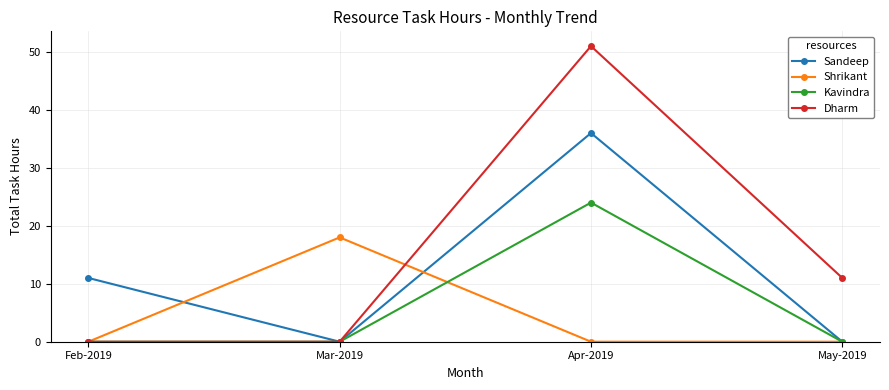

The value of Dharm at May-2019 is 17. True or false?

False